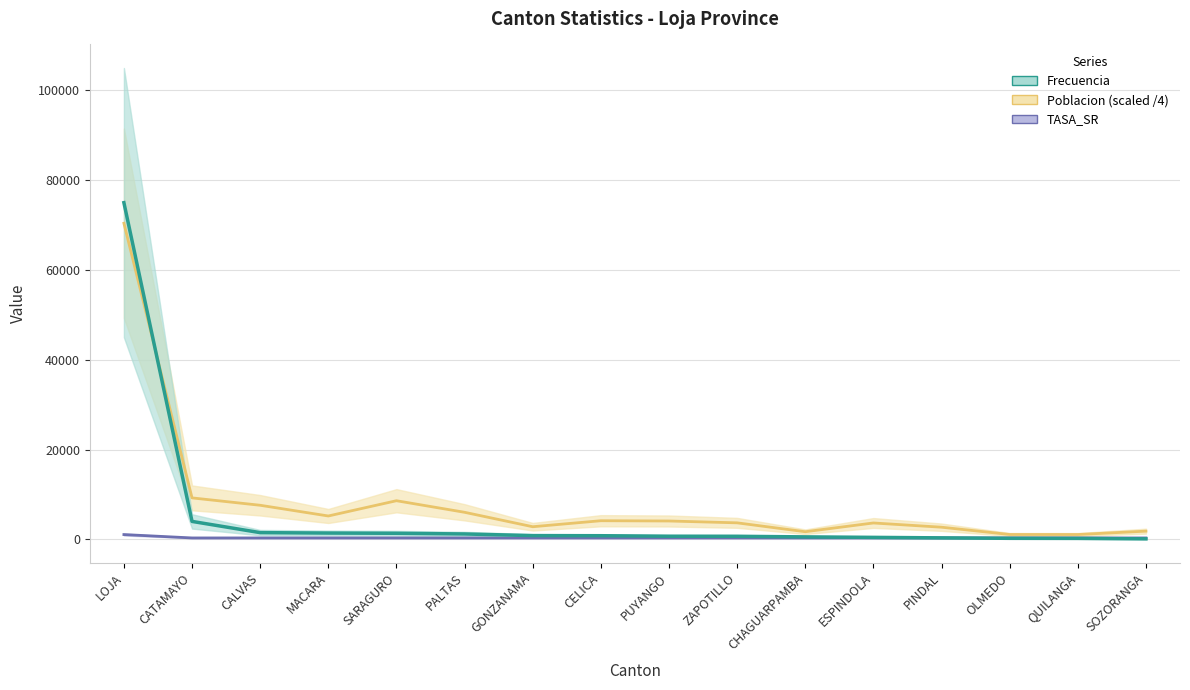

What is the label of the 8th point from the right?

PUYANGO